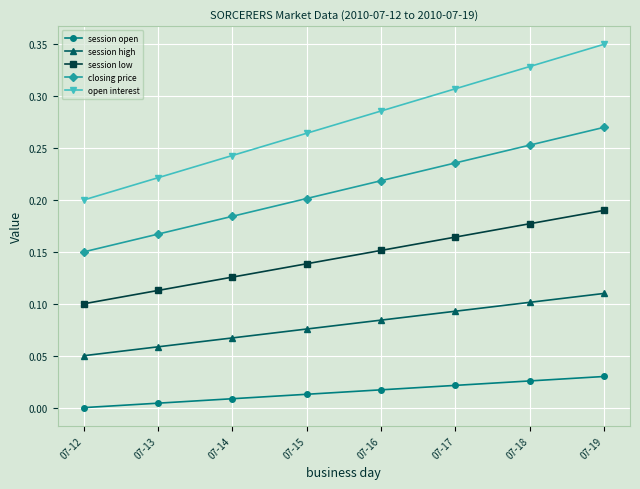

Which category has the lowest value in the open interest series?

07-12